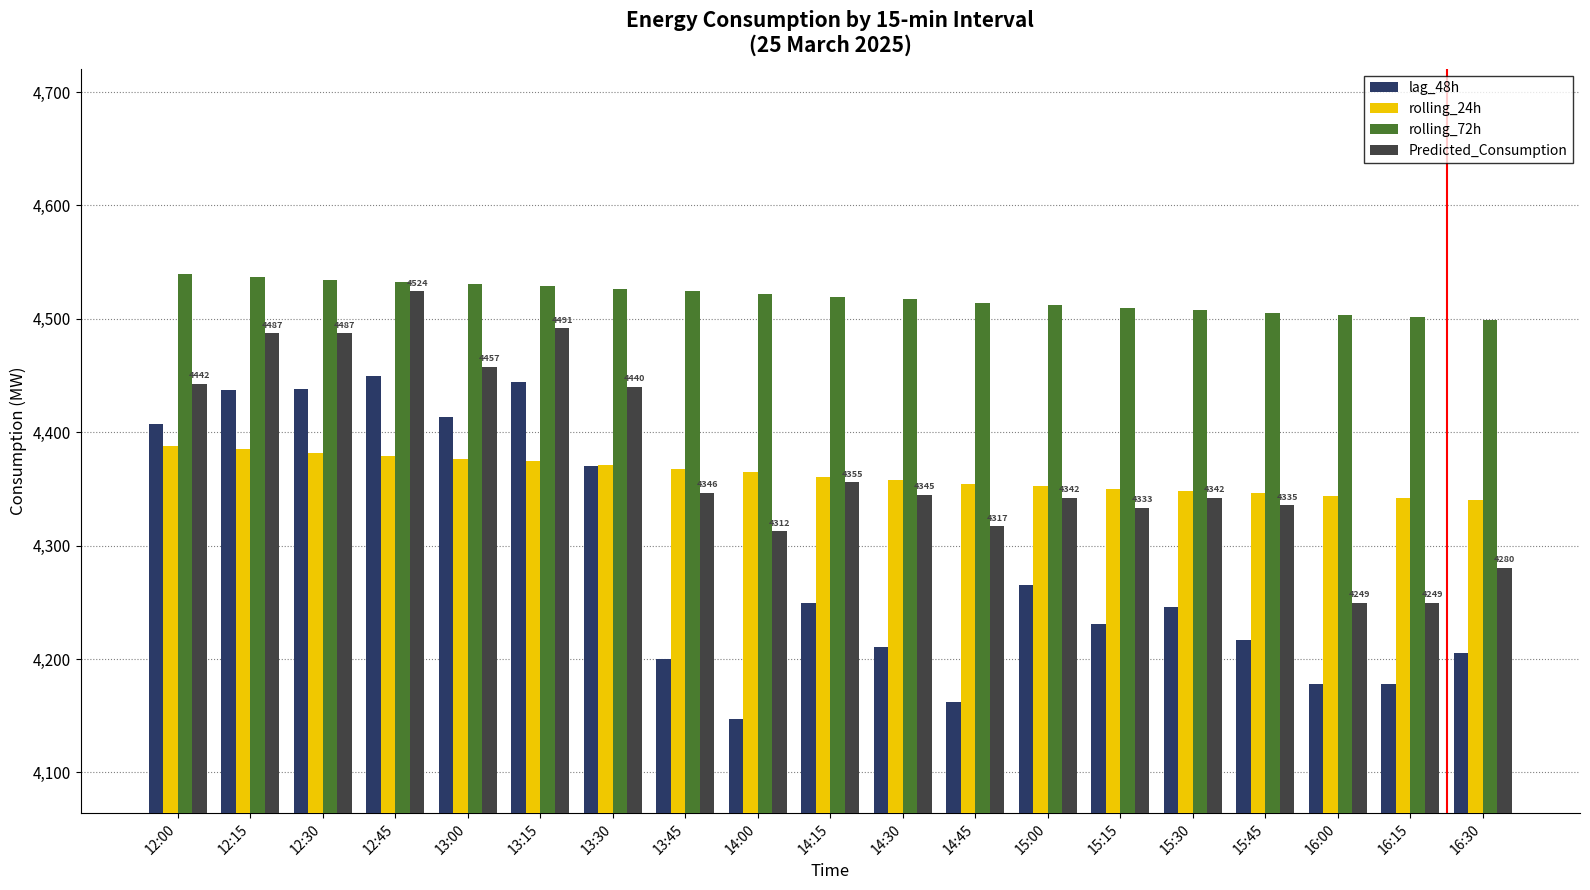

What is the difference between the lag_48h values at 13:30 and 13:45?

170.0